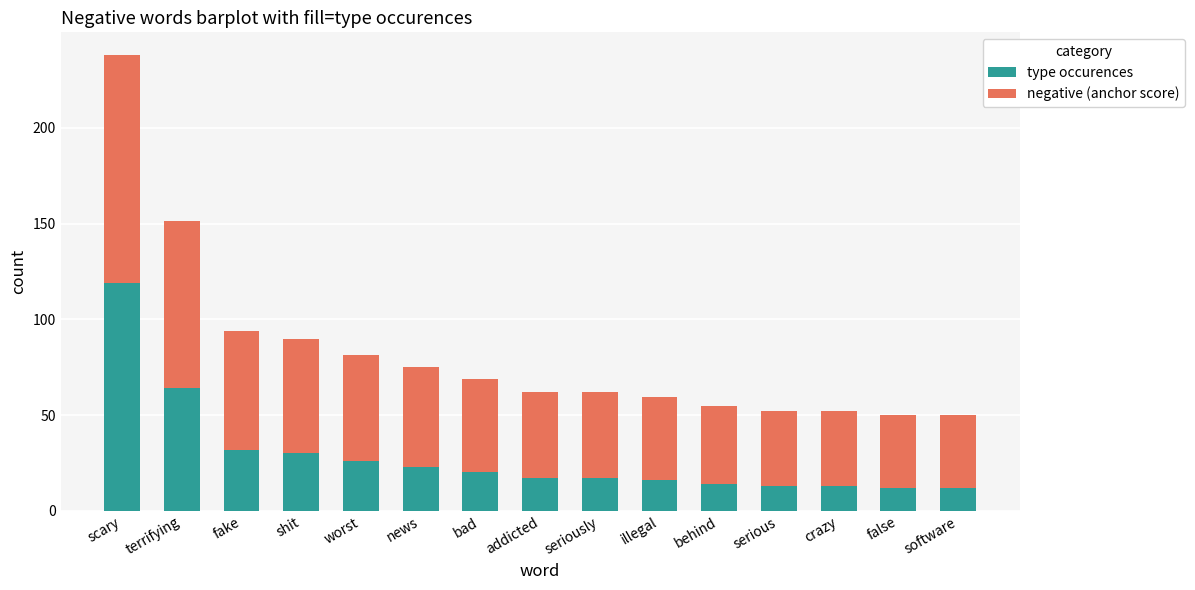

The value of type occurences at addicted is 17.0. True or false?

True